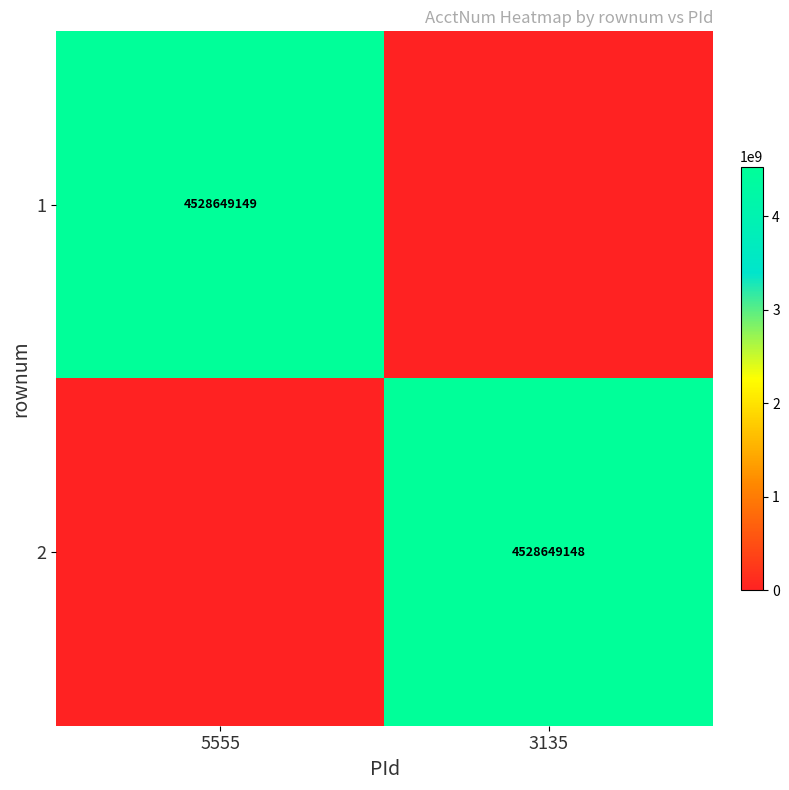

Is it true that 2 equals 6525233898 at 3135?

False